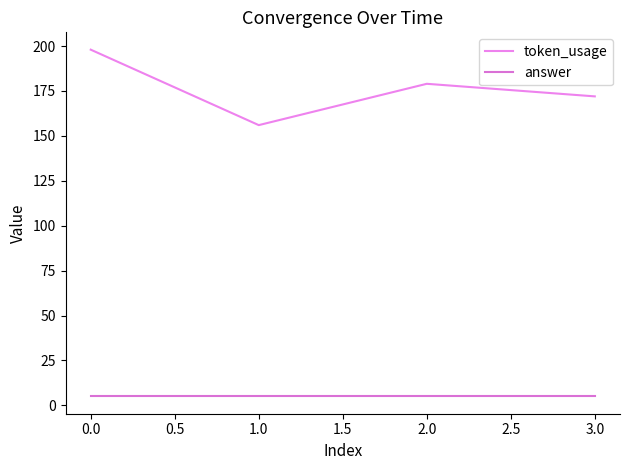

In token_usage, how many points are higher than both neighbors (excluding endpoints)?

1